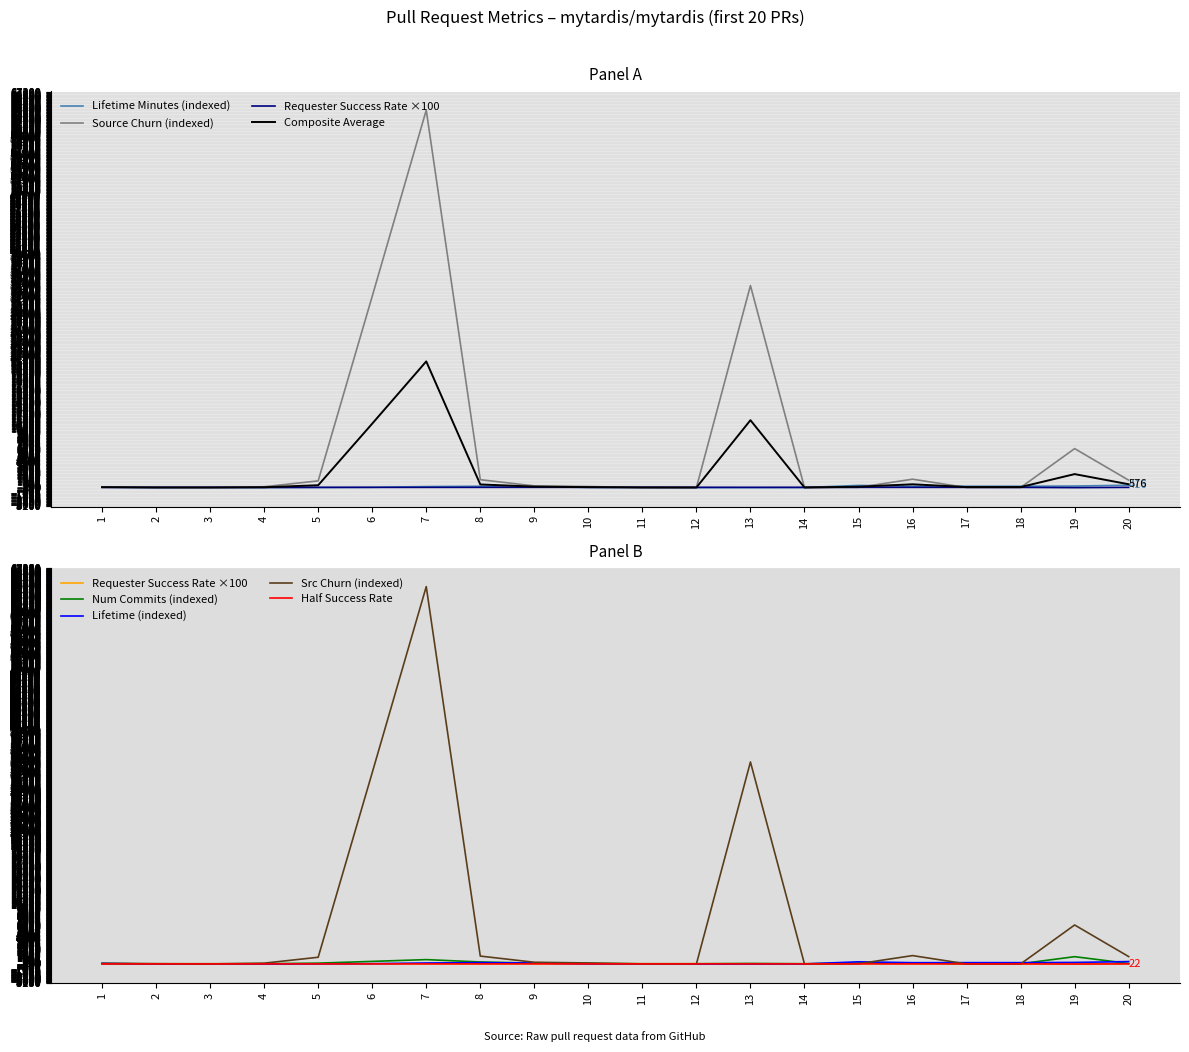

Reading left to right, what are all the values shown in this chart?

lifetime_minutes: 100.0	0.2	31.1	3.5	29.7	59.9	176.2	235.7	167.0	32.1	29.5	0.2	1.9	17.5	377.0	229.4	234.3	234.4	269.7	416.1
src_churn: 100.0	50.0	16.7	150.0	1150.0	32516.7	64133.3	1350.0	300.0	183.3	16.7	16.7	34333.3	16.7	50.0	1433.3	16.7	16.7	6633.3	1266.7
requester_succ_rate: 39.5	40.5	41.7	42.9	44.1	45.5	46.9	48.4	50.0	51.7	53.6	51.8	50.0	48.0	50.0	47.8	45.5	42.9	0.0	45.0
num_commits: 100.0	50.0	50.0	50.0	150.0	450.0	750.0	350.0	150.0	100.0	50.0	50.0	100.0	50.0	150.0	200.0	50.0	50.0	1250.0	100.0